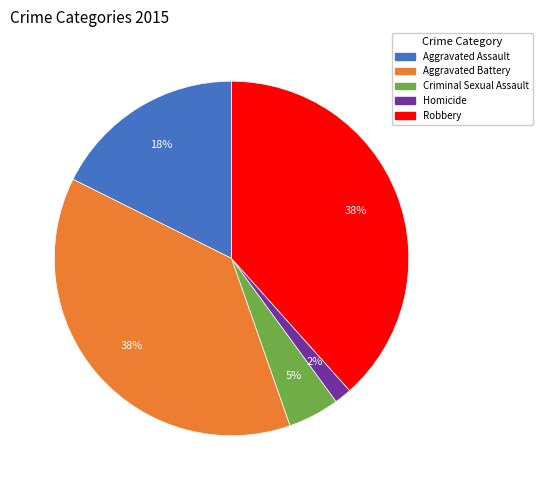

How many slices are in this pie chart?

5